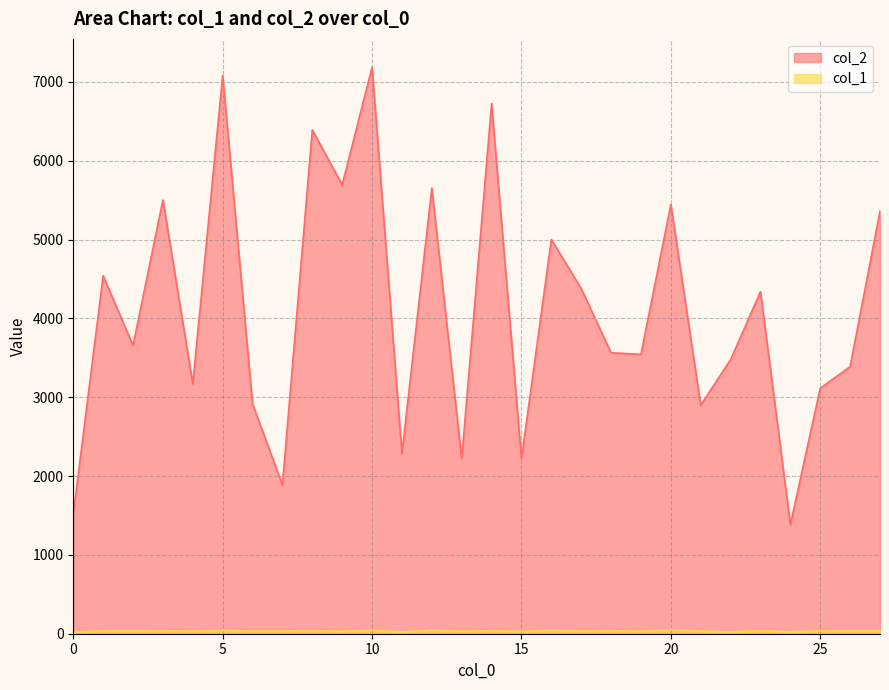

Where is col_1 nearest to the value 36?

21